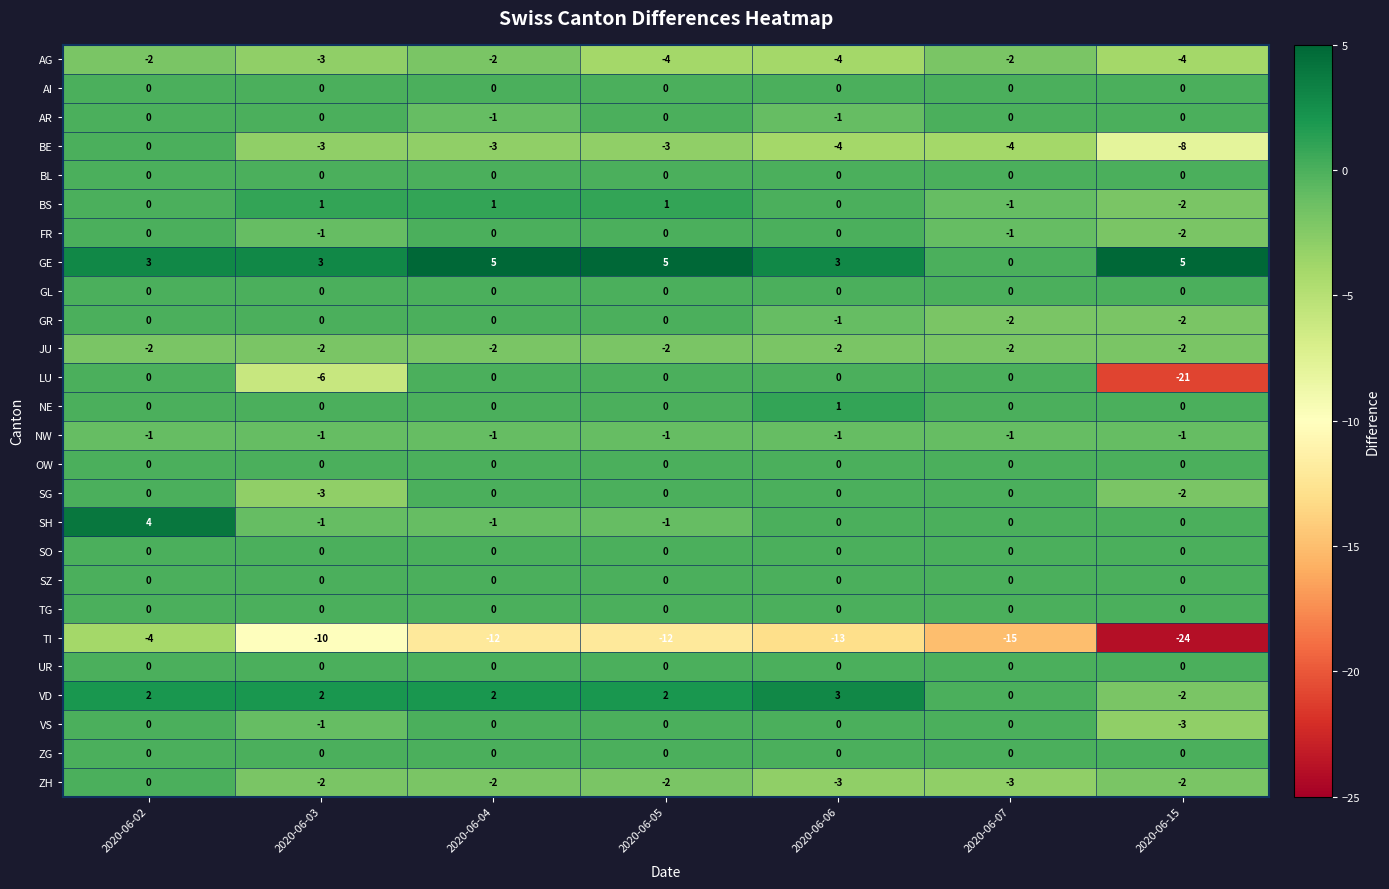

What is the difference between the BE values at 2020-06-06 and 2020-06-02?

4